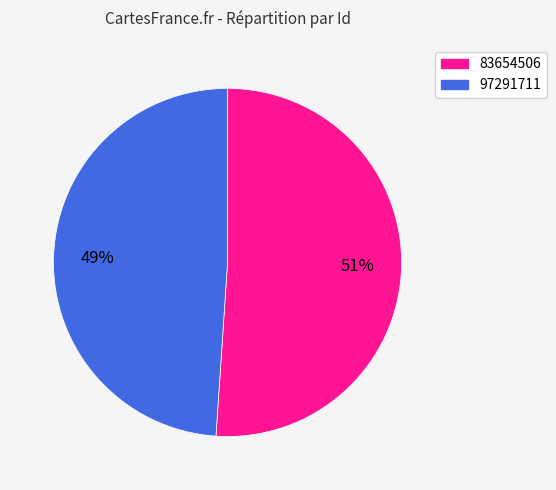

To the nearest percent, what portion does 83654506 represent?

51%